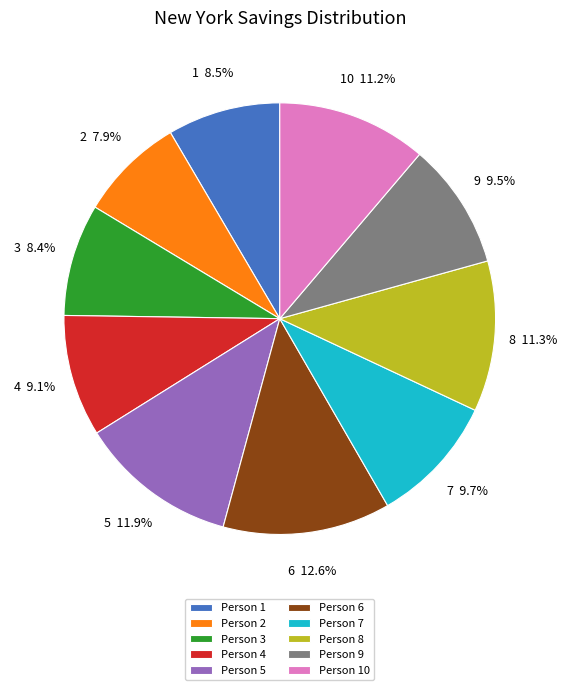

To the nearest percent, what percentage of the pie is 3?

8%